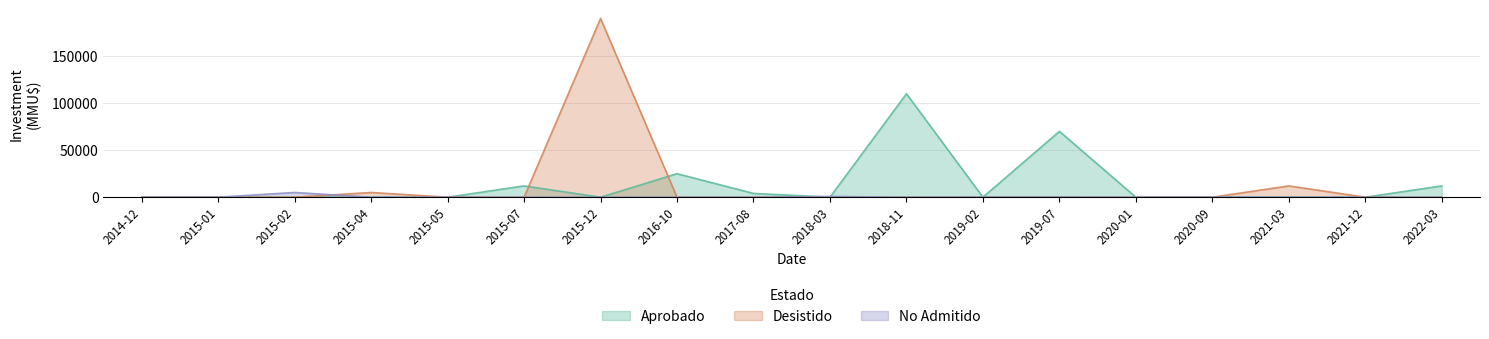

What is the sum of the Aprobado values at 2021-12 and 2015-07?

12000